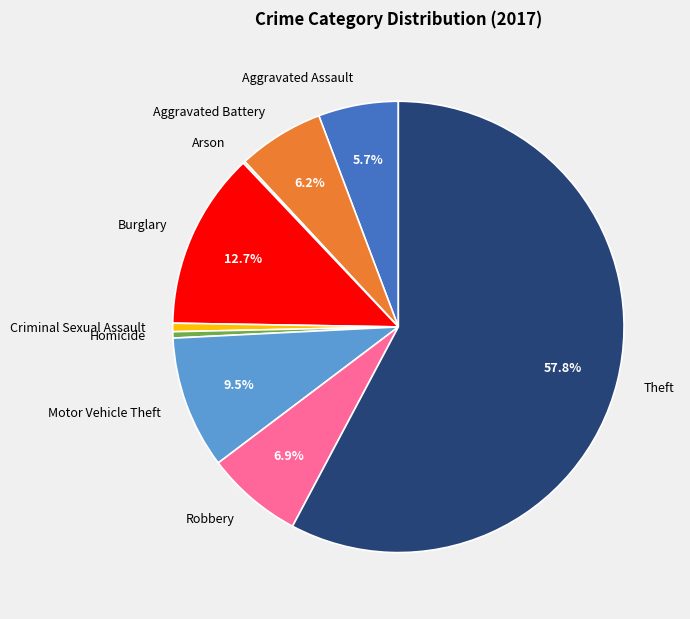

Which category has the biggest portion of the pie?

Theft